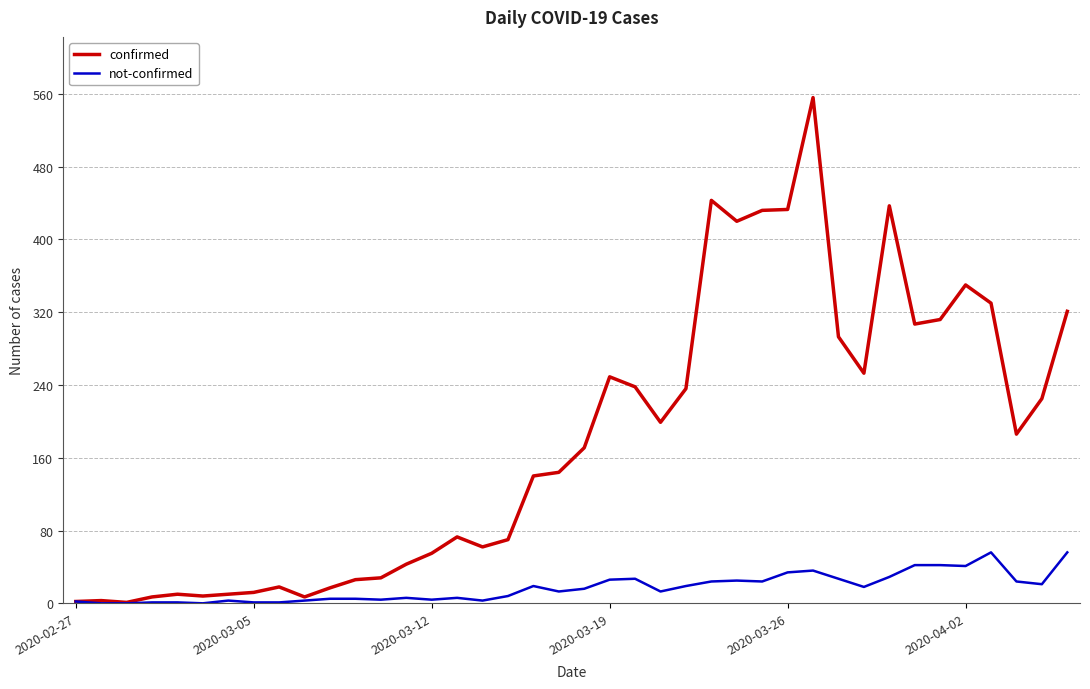

Which series has the largest range (max minus min)?

confirmed